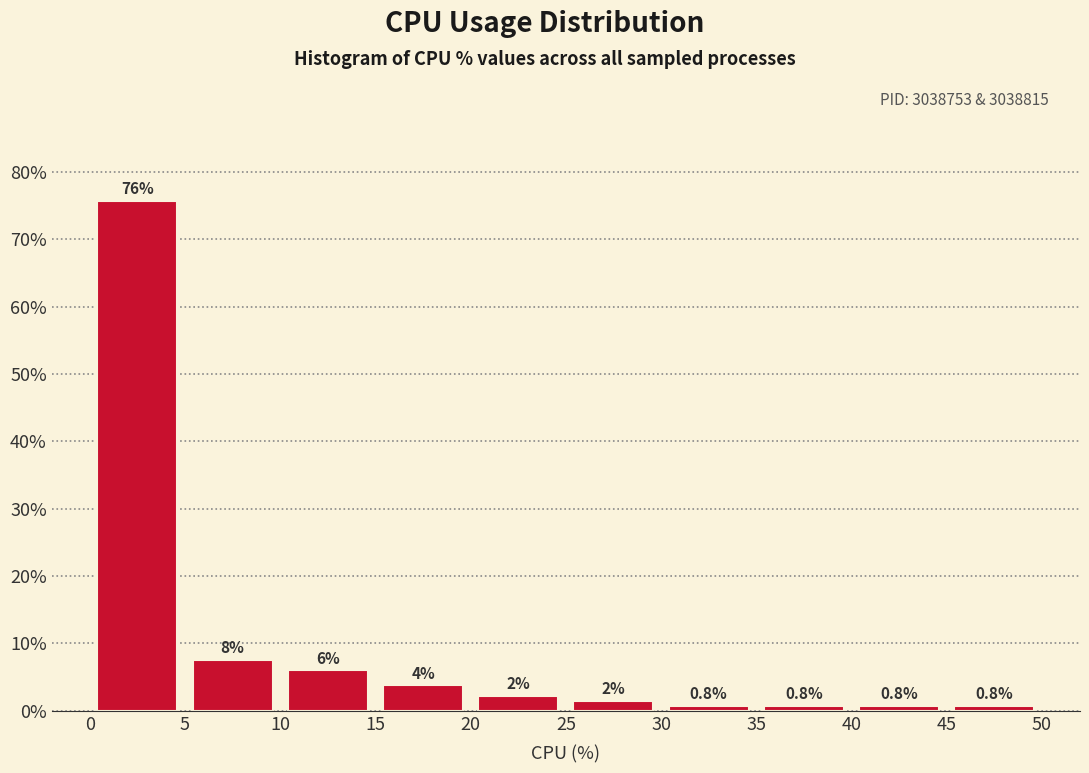

Over which range of the x-axis is the bar tallest?

0 to 5